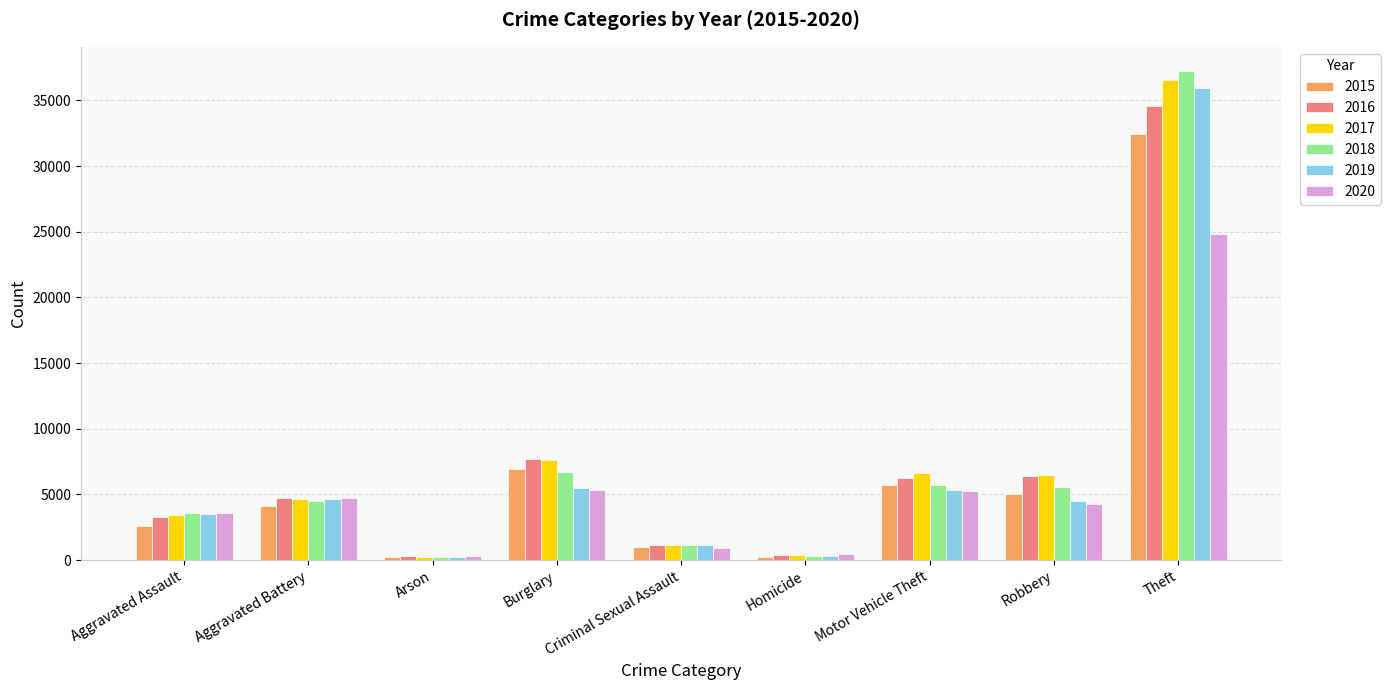

How many values in the 2015 series are below 4090?

4